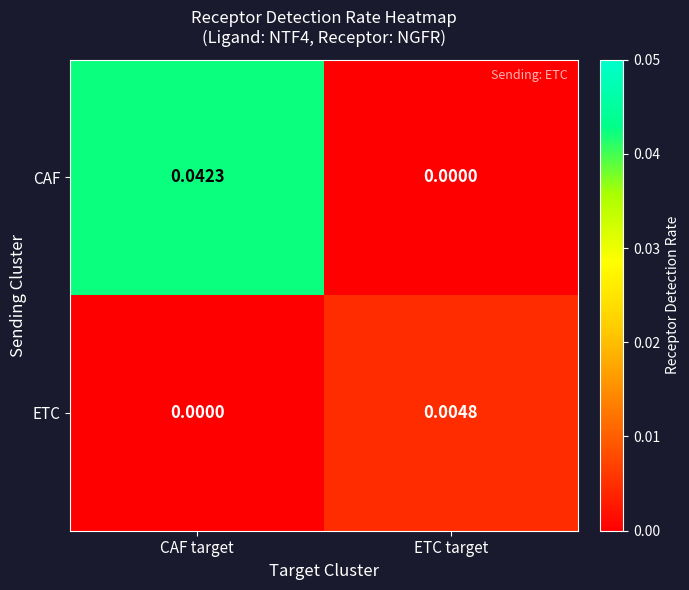

At which category is the sum across all series the highest?

CAF target